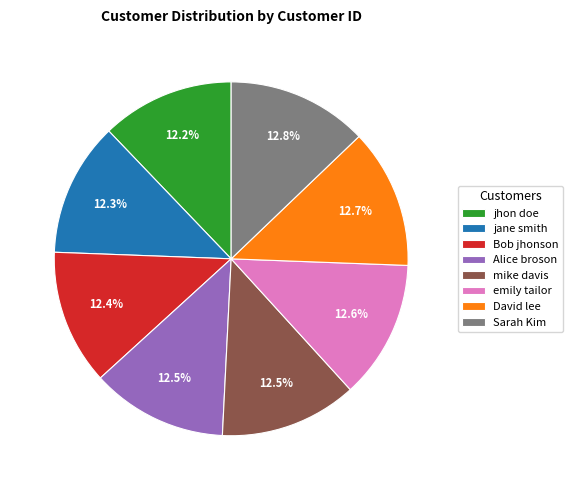

What is the ratio of the value at David lee to the value at jane smith?

1.0